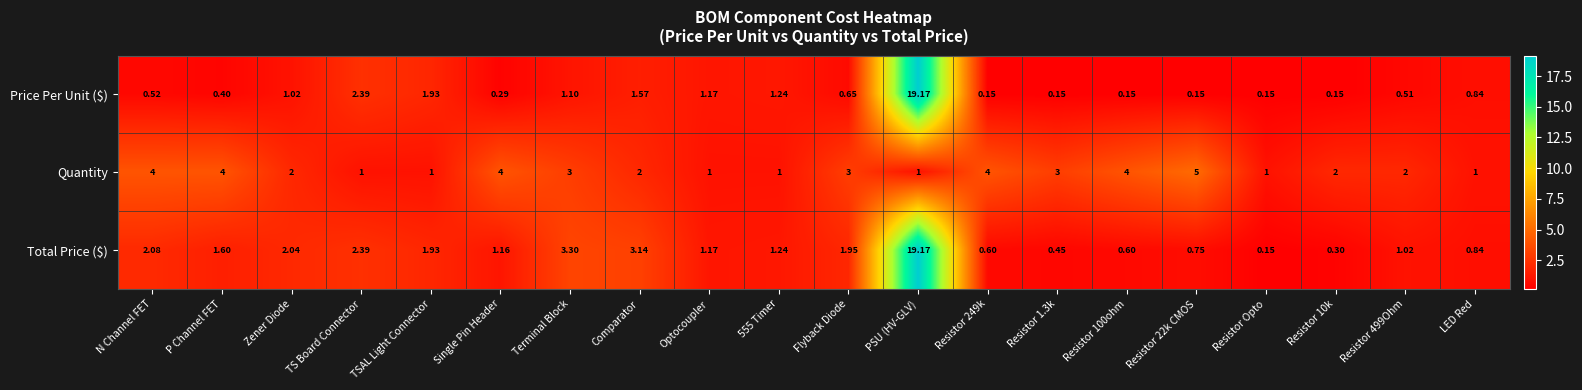

Which category has the highest value across all series?

PSU (HV-GLV)